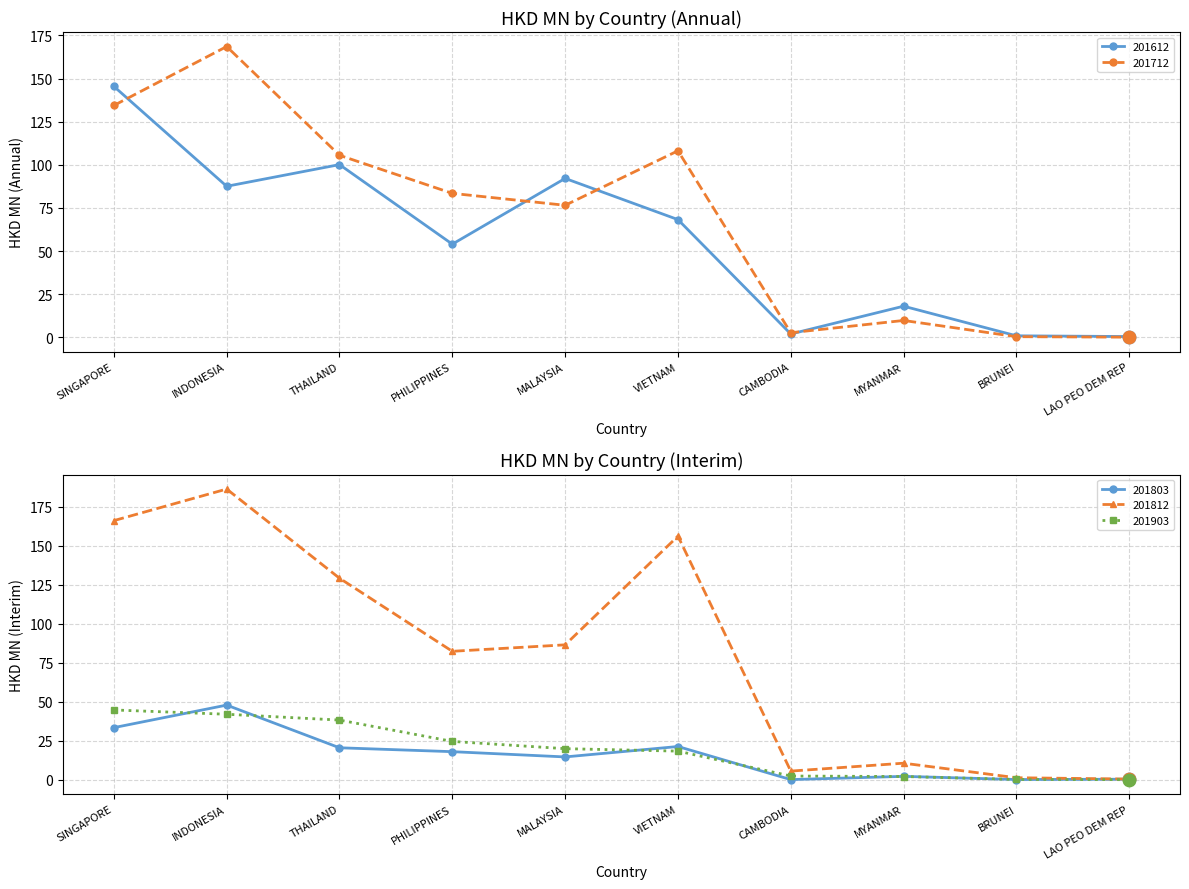

At how many categories does at least one series exceed 126?

4